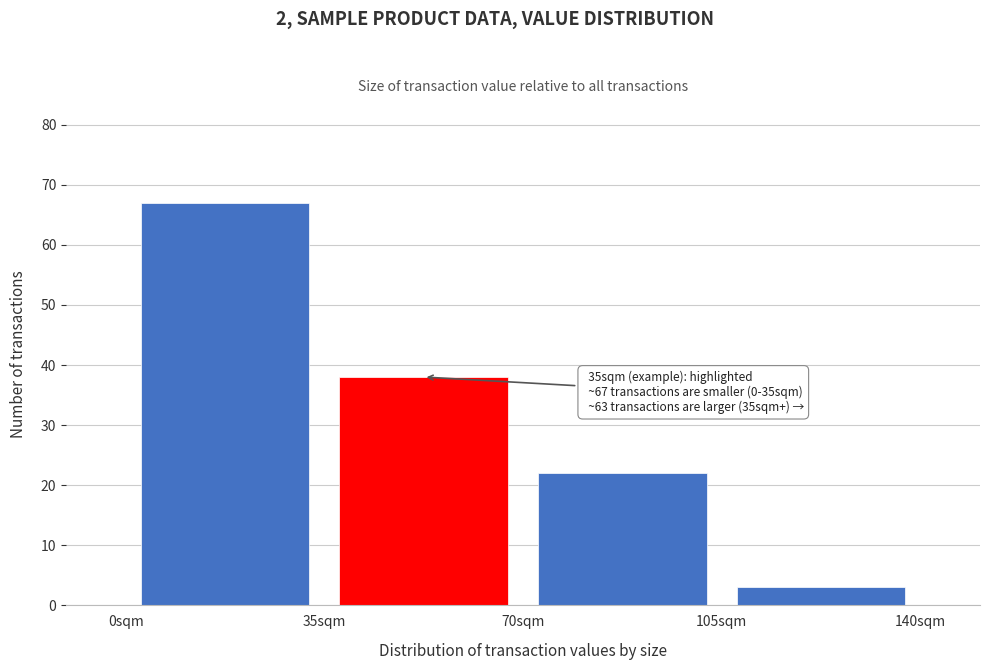

Which range on the x-axis has the tallest bar?

0 to 35